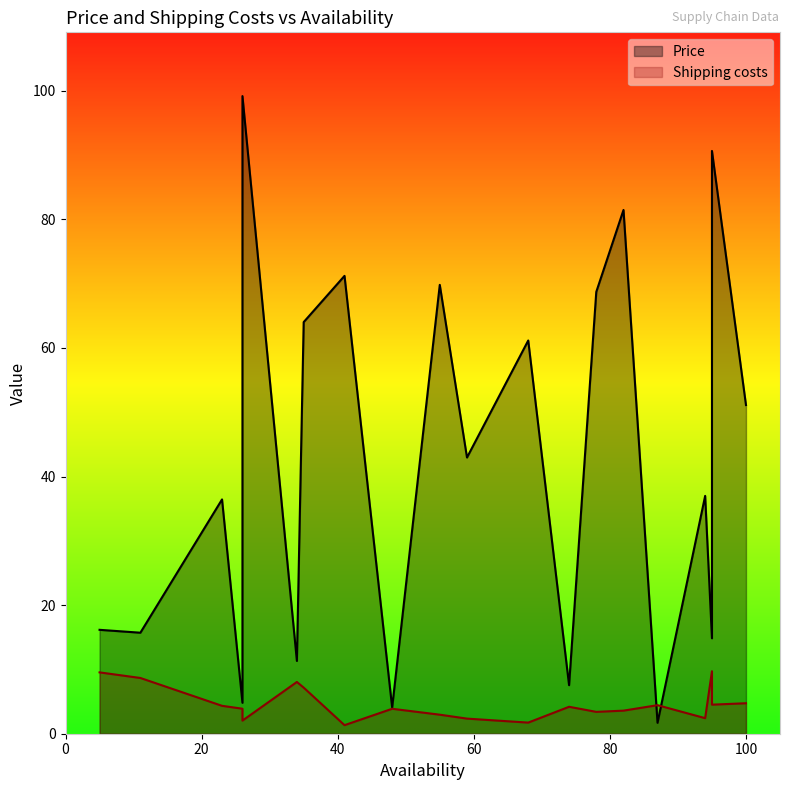

Rank the categories by Shipping costs value from lowest to highest.

41, 68, 26, 59, 94, 55, 78, 82, 48, 26, 74, 23, 87, 95, 100, 35, 34, 11, 5, 95